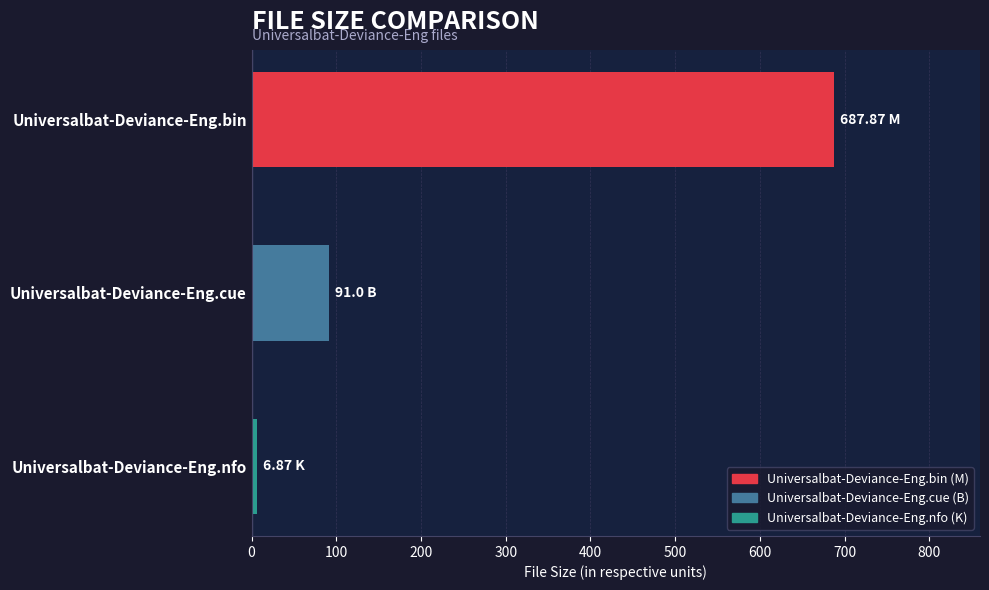

What is the greatest value displayed?

687.9